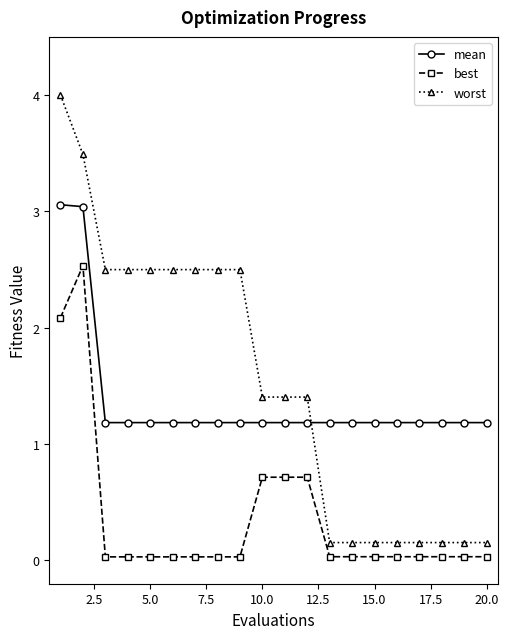

Which series has the largest range (max minus min)?

worst